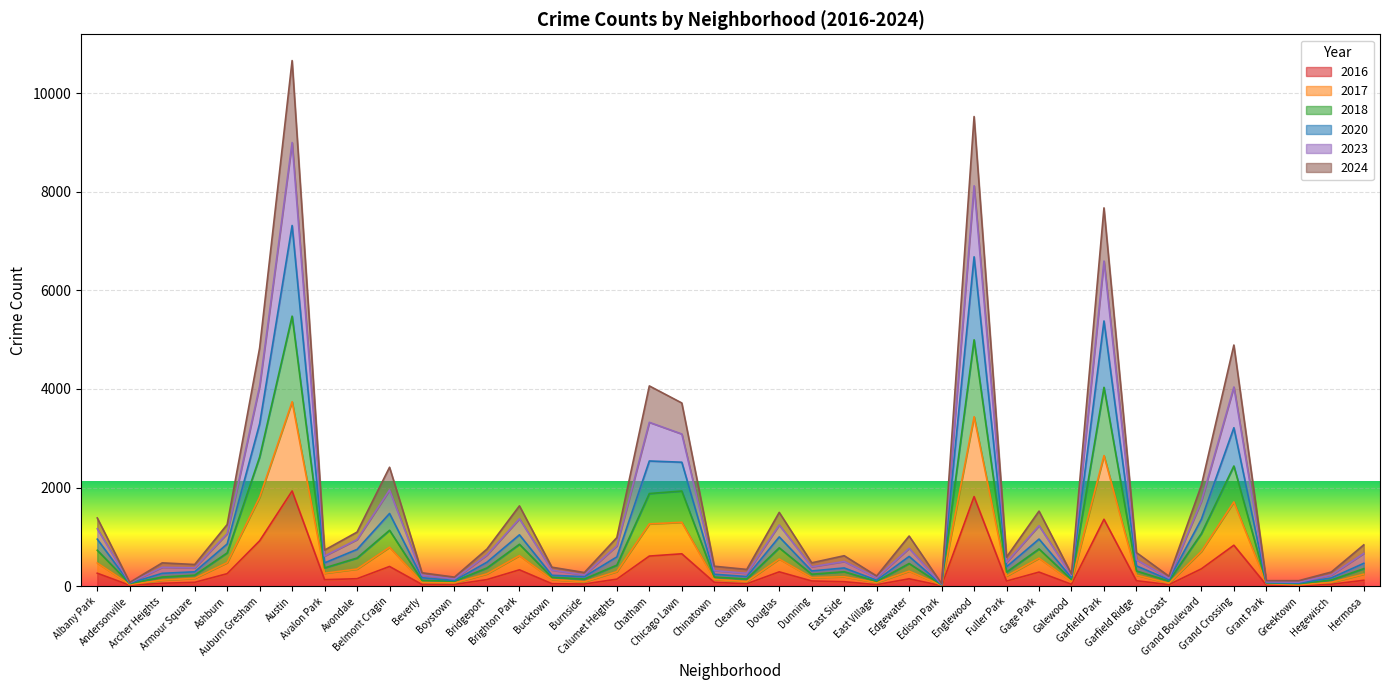

Is it true that 2023 equals 441 at Bridgeport?

False